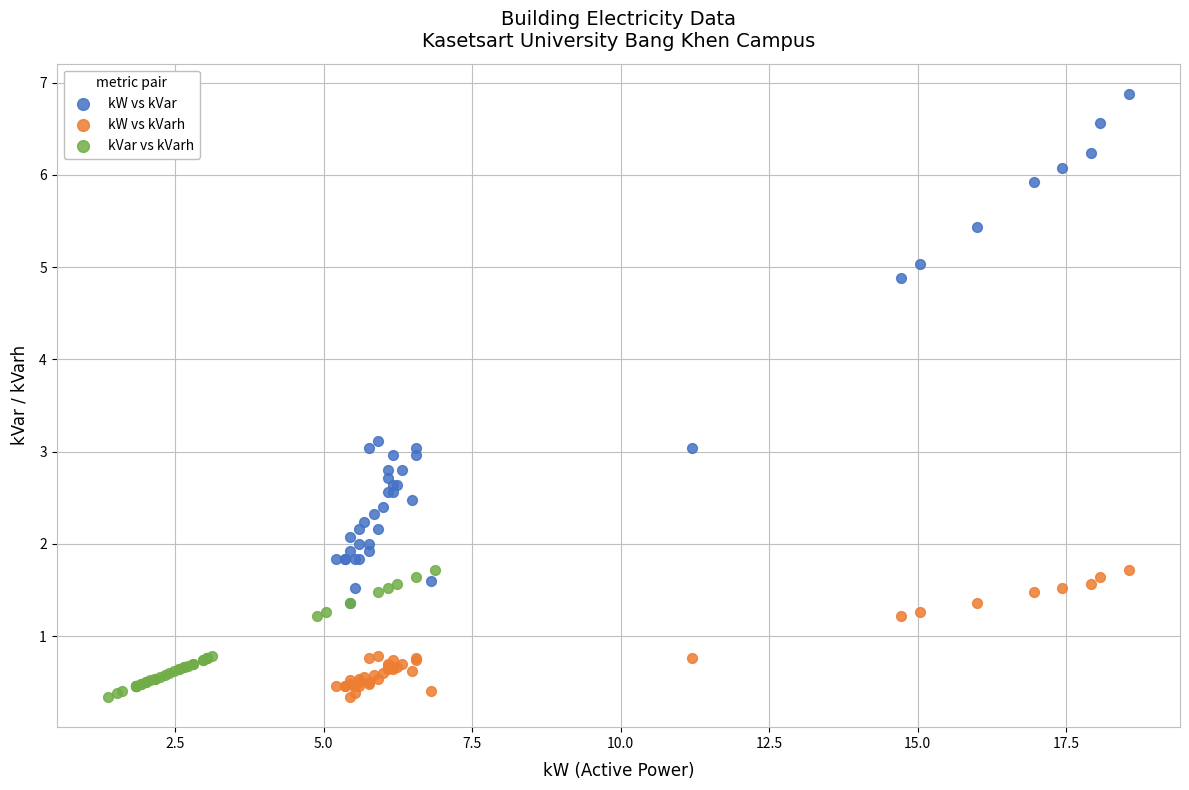

Which series contains the highest Y value?

kW vs kVar